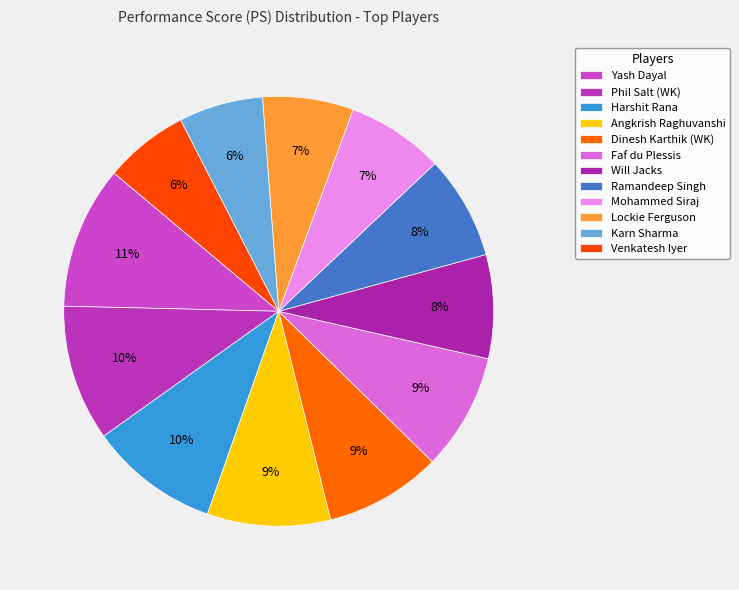

Rank the categories by value from highest to lowest.

Yash Dayal, Phil Salt (WK), Harshit Rana, Angkrish Raghuvanshi, Dinesh Karthik (WK), Faf du Plessis, Will Jacks, Ramandeep Singh, Mohammed Siraj, Lockie Ferguson, Karn Sharma, Venkatesh Iyer